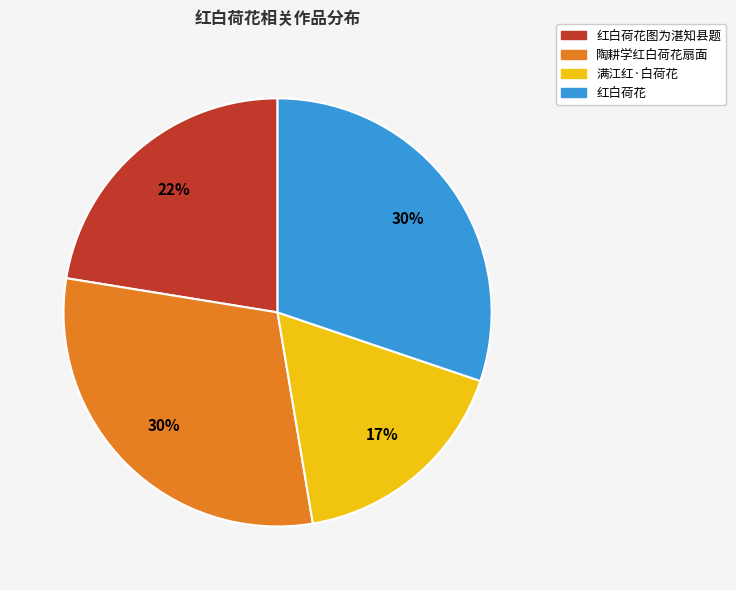

Is there any slice that represents more than half of the pie?

No